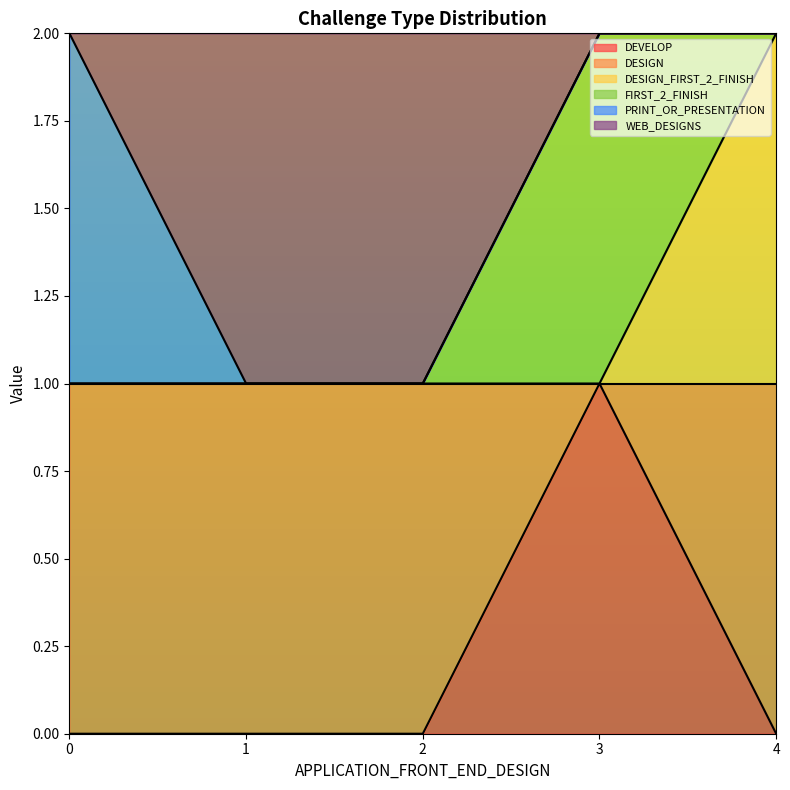

What is the maximum value for DESIGN_FIRST_2_FINISH?

2